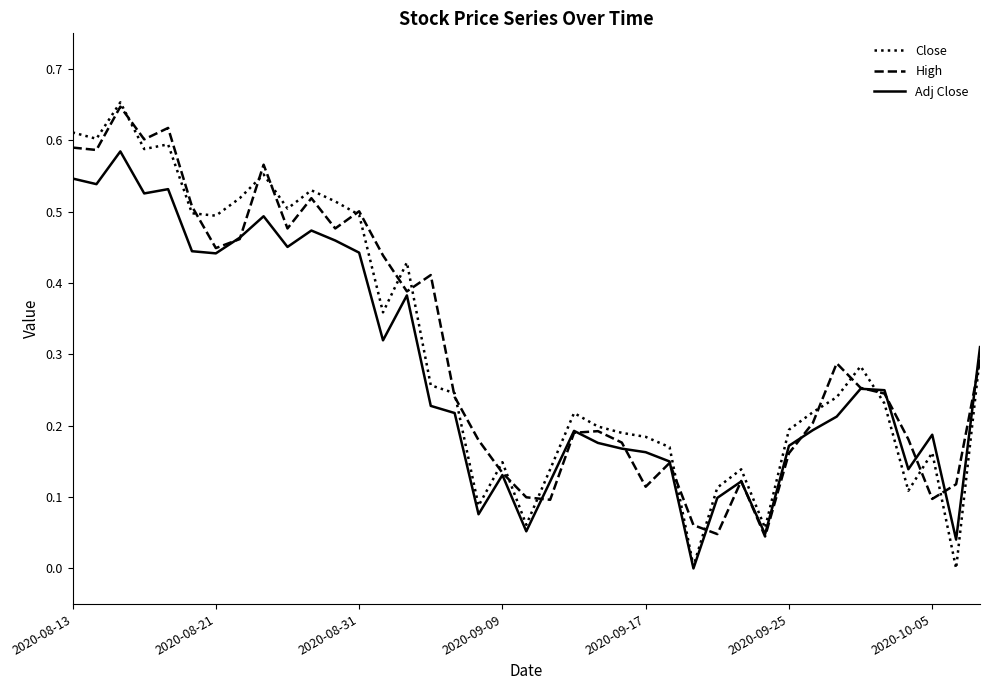

What are all the series names shown in the legend?

Close, High, Adj Close